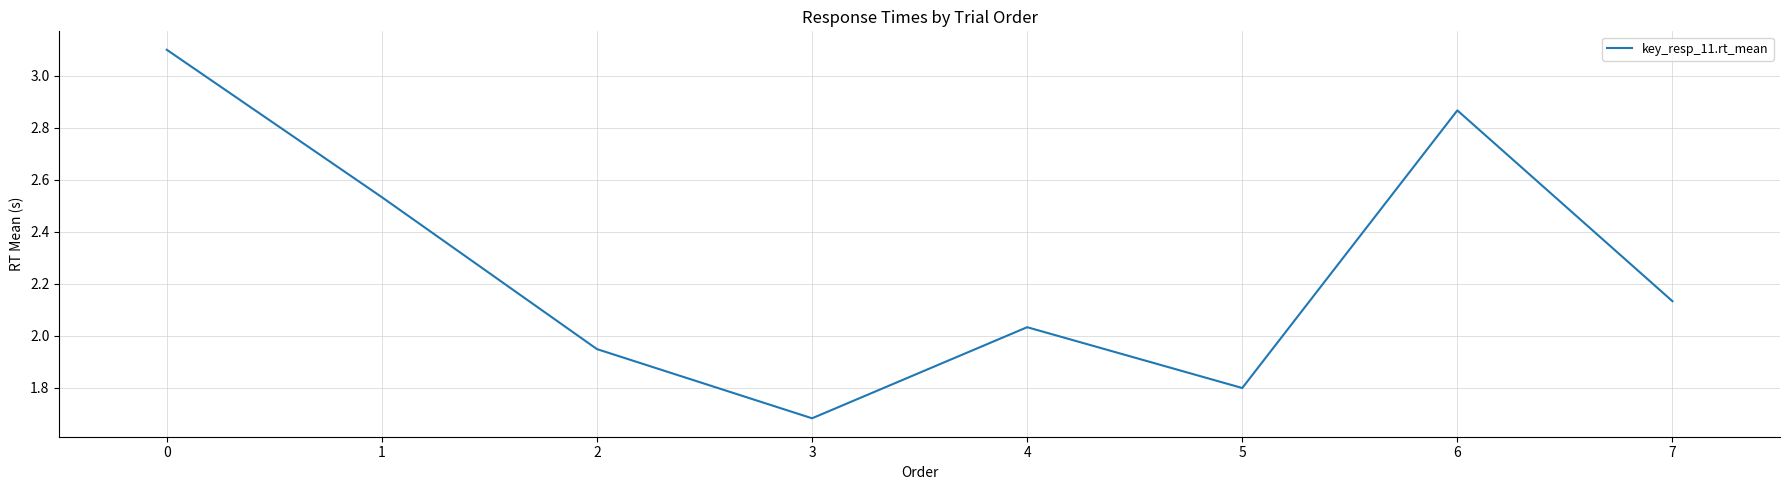

Which label corresponds to the smallest value in the chart?

3